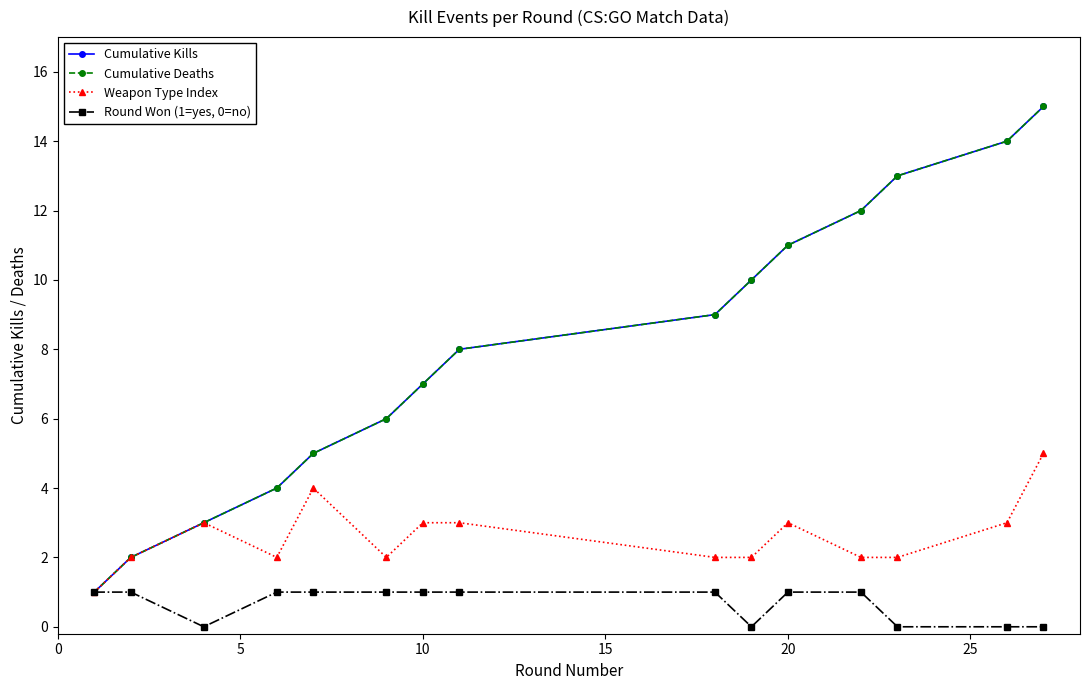

Rank the series by their maximum value, from highest to lowest.

Cumulative Kills, Cumulative Deaths, Weapon Type Index, Round Won (1=yes, 0=no)